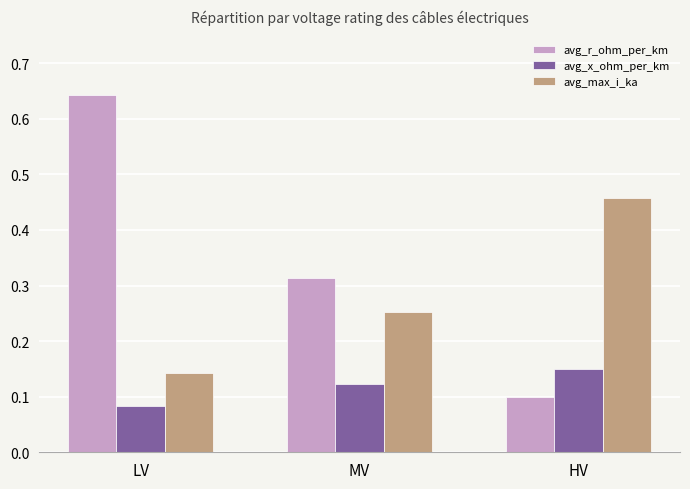

Which series changed the most between LV and HV?

avg_r_ohm_per_km